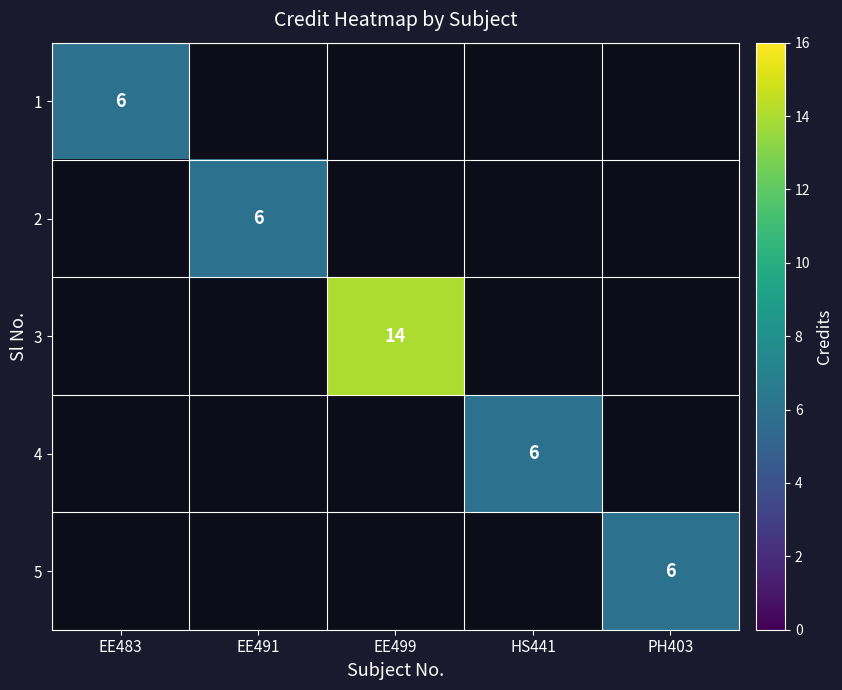

Is it true that 3 equals 14 at EE499?

True